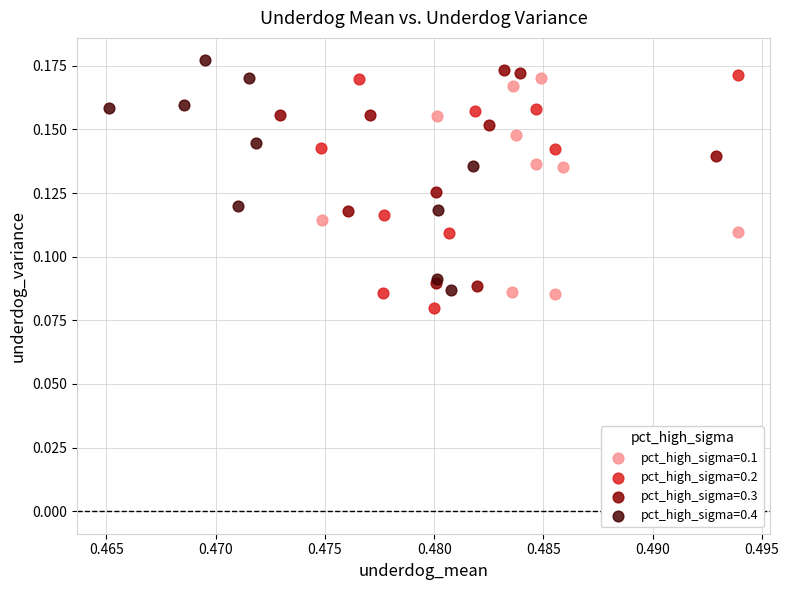

Which series has the largest Y range (max minus min)?

pct_high_sigma=0.2